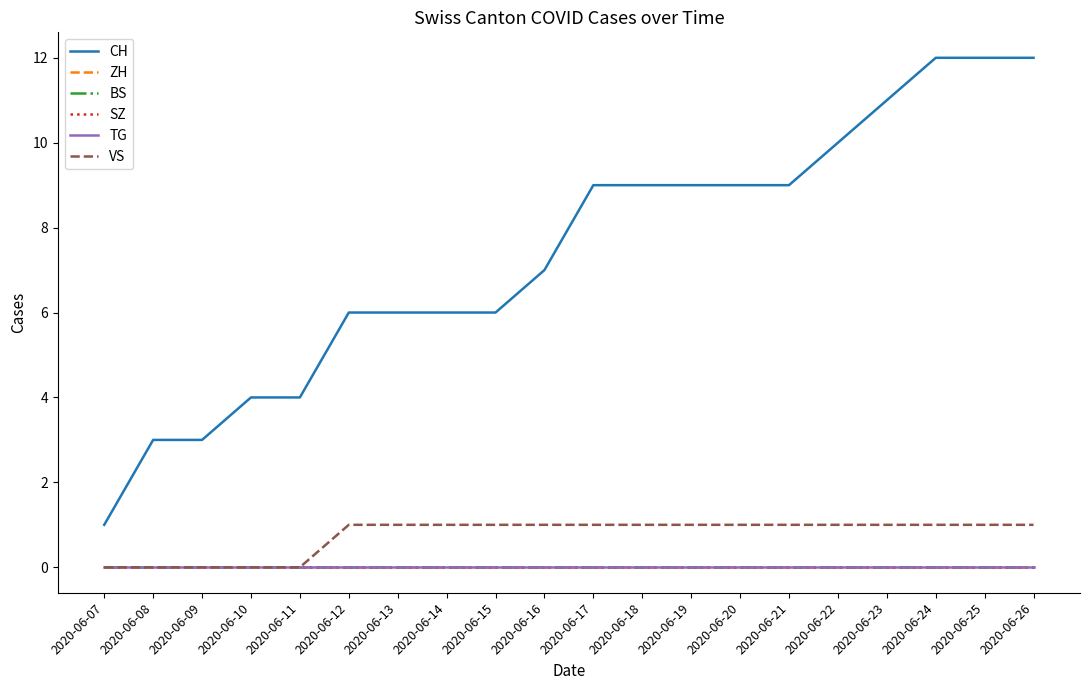

True or false: VS and SZ cross at least once.

False